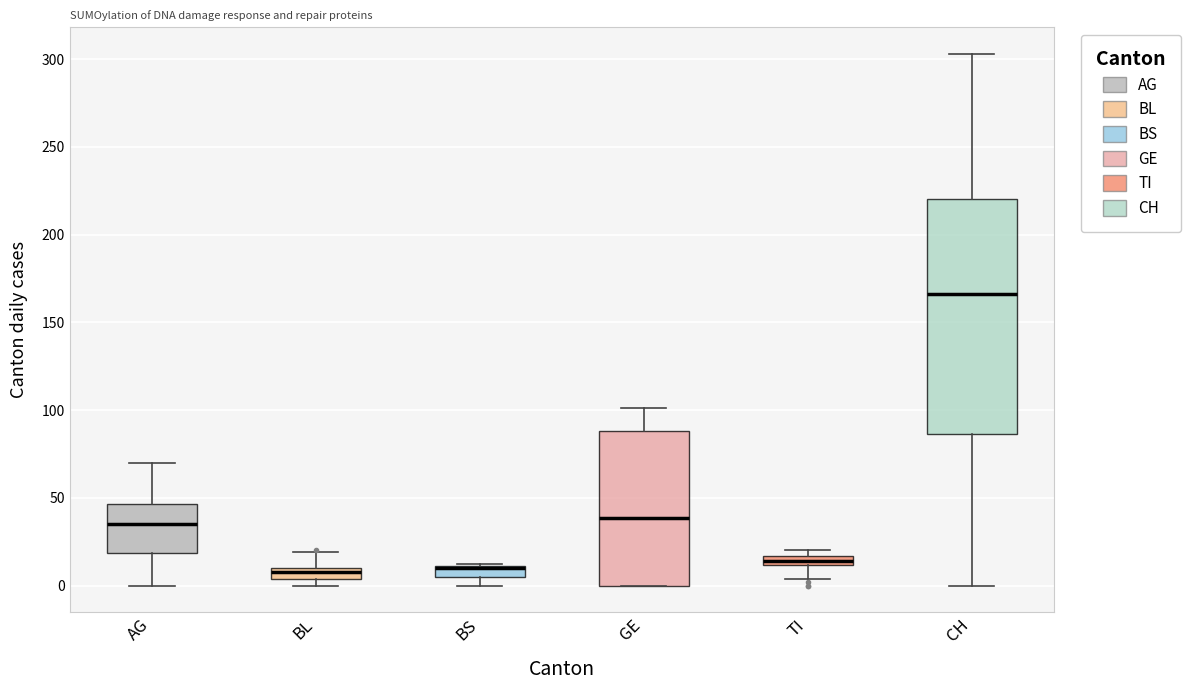

Where does the lower whisker of the box for TI end on the y-axis? The values are not printed on the chart, so give them approximately, as read against the axis.

5